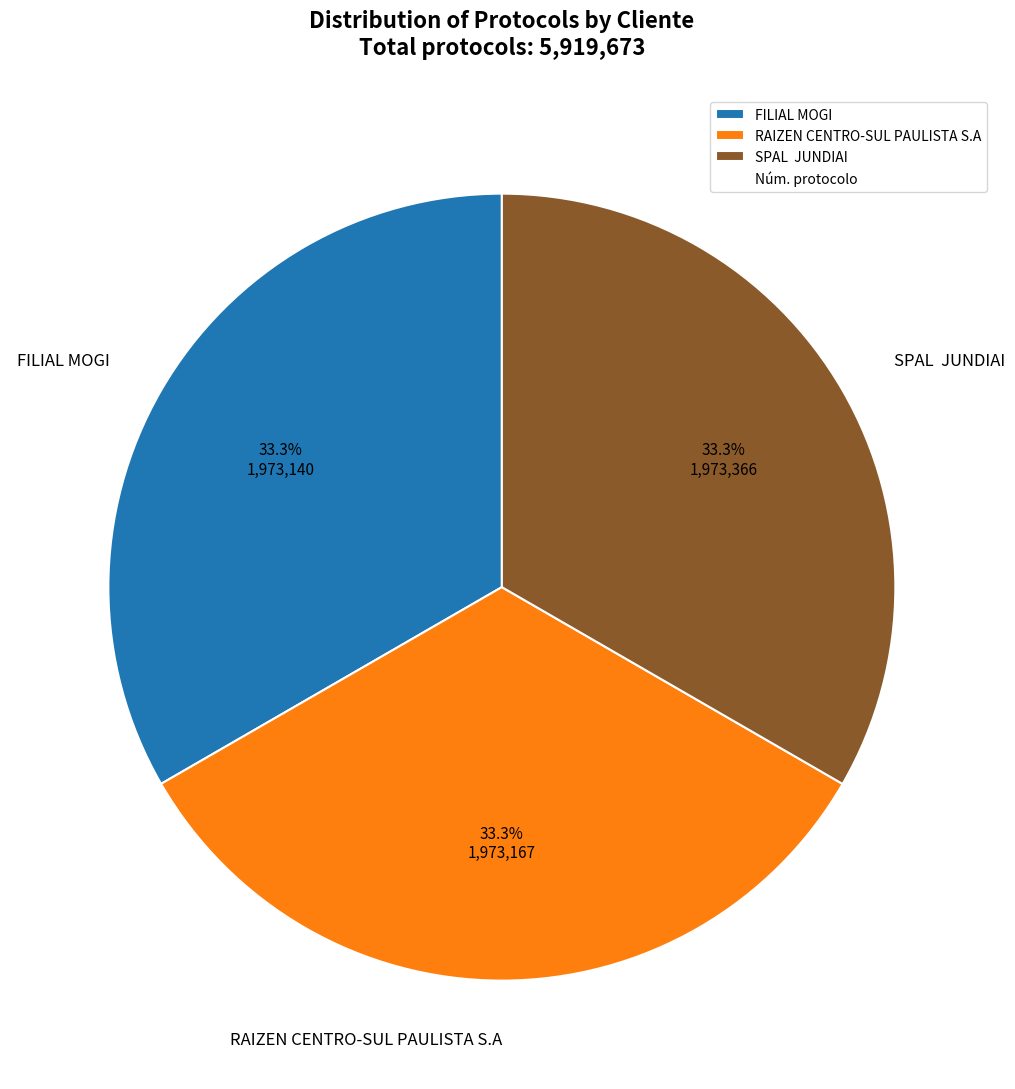

Is FILIAL MOGI the majority of the pie?

No